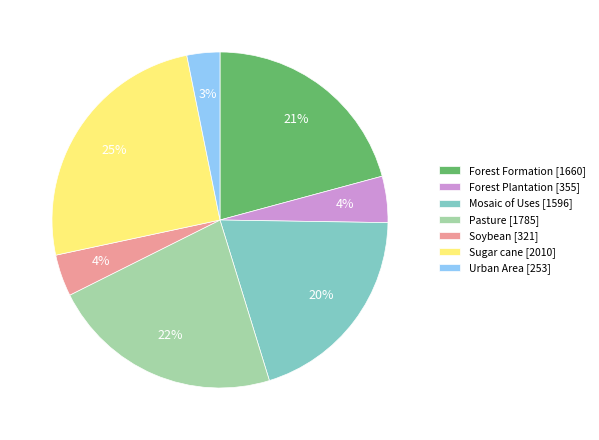

Approximately how many times larger is the value at Mosaic of Uses [1596] compared to Soybean [321]?

5.0